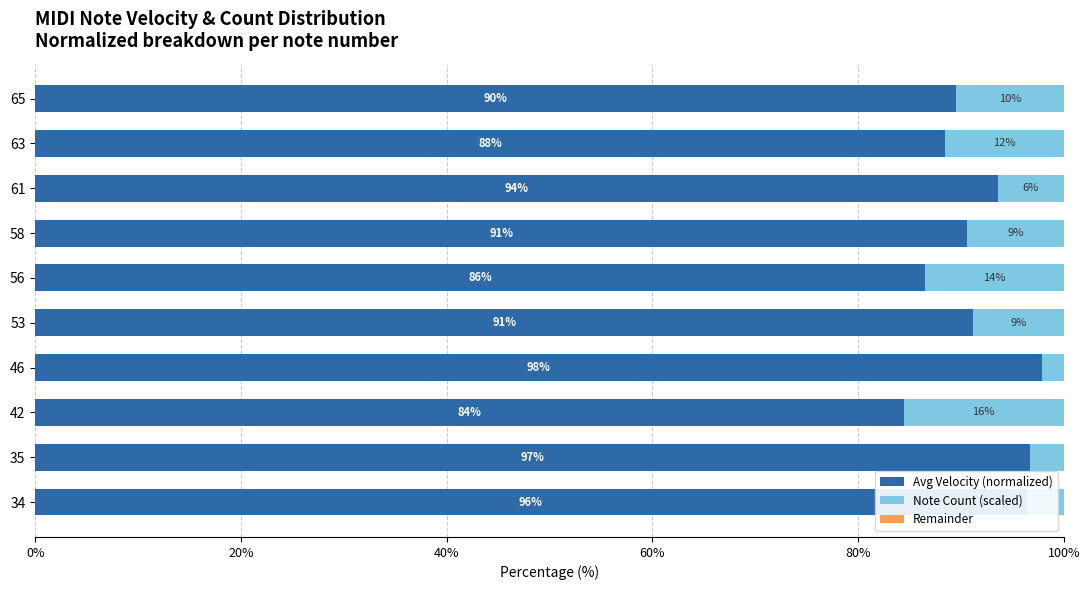

What are all the series names shown in the legend?

Avg Velocity (normalized), Note Count (scaled), Remainder